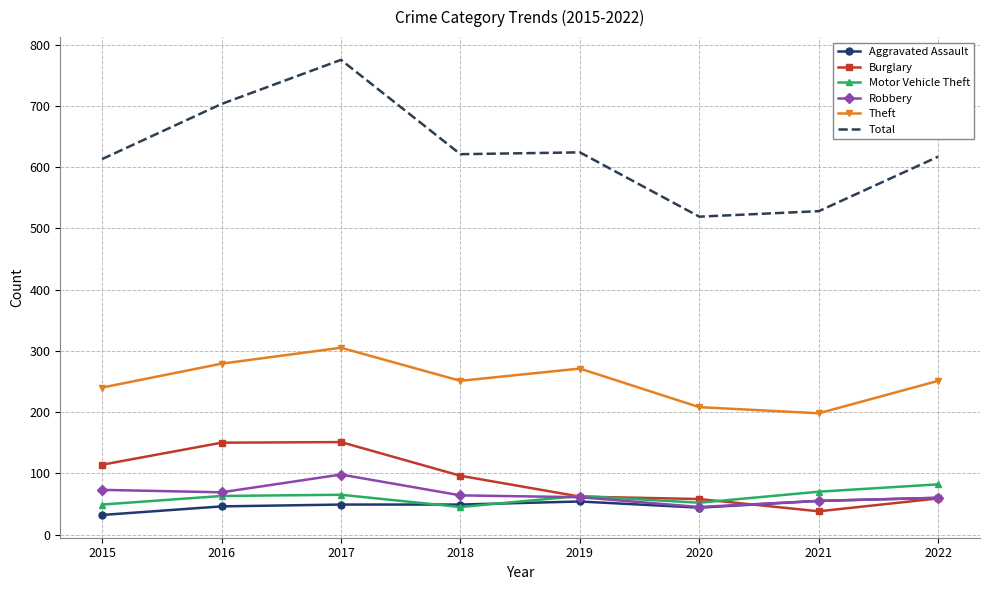

True or false: Motor Vehicle Theft has more than 0 interior local peaks.

True